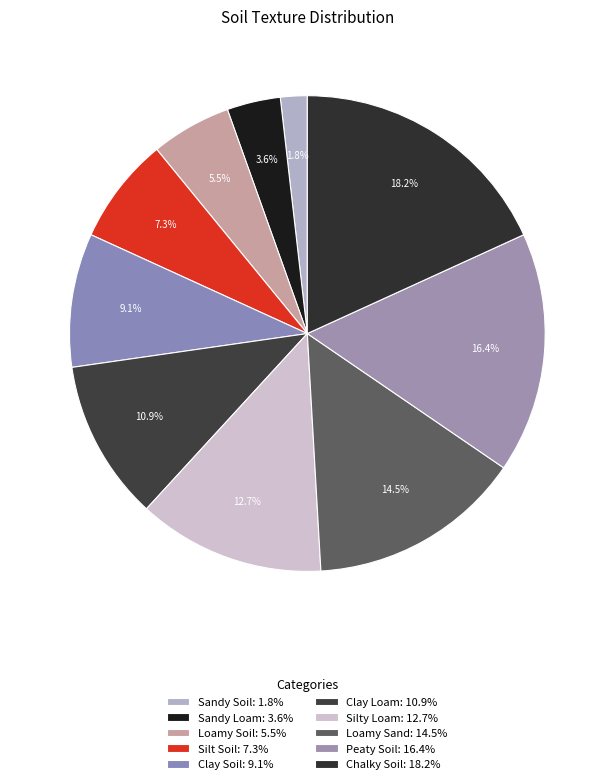

Approximately how many times larger is the value at Silt Soil compared to Silty Loam?

0.6